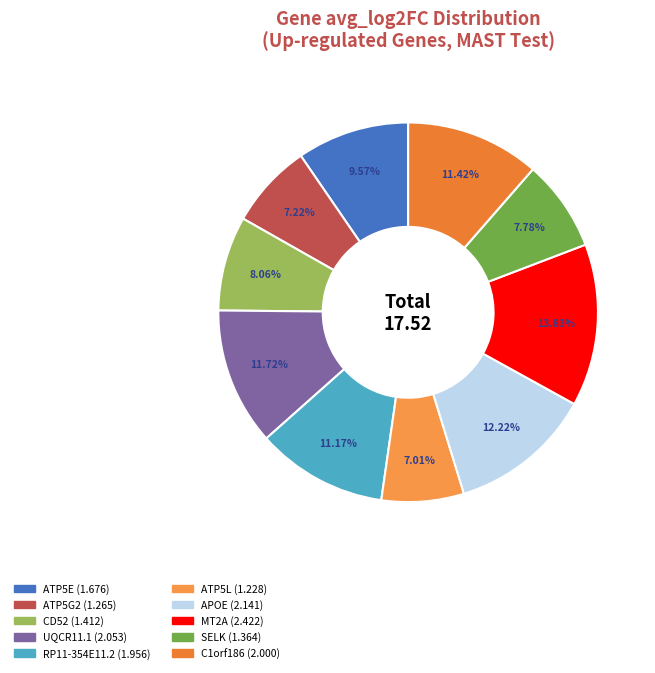

How many segments does this pie chart have?

10